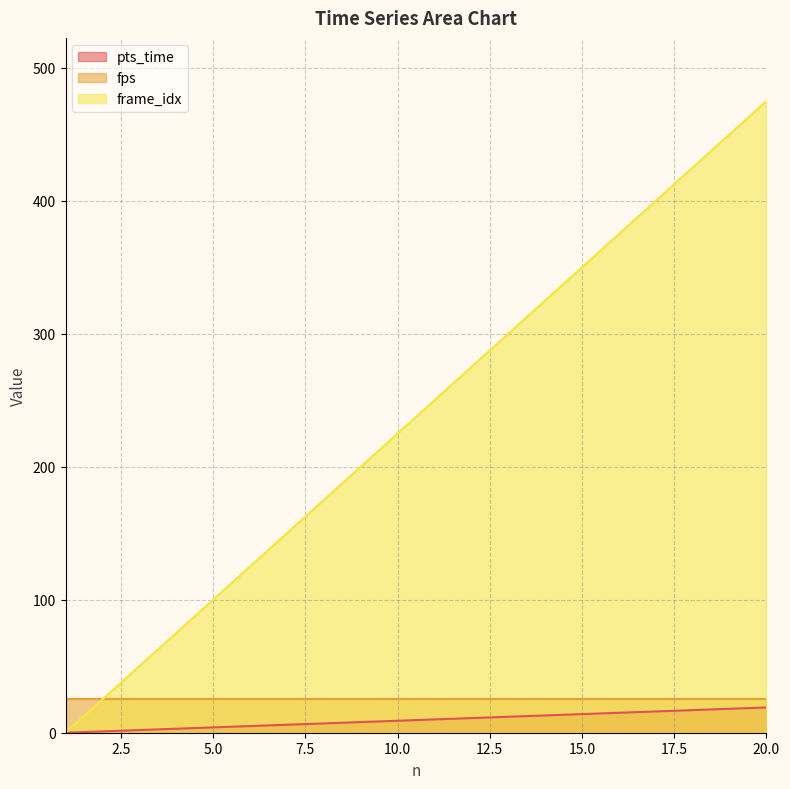

Which series has the largest total across all categories?

frame_idx